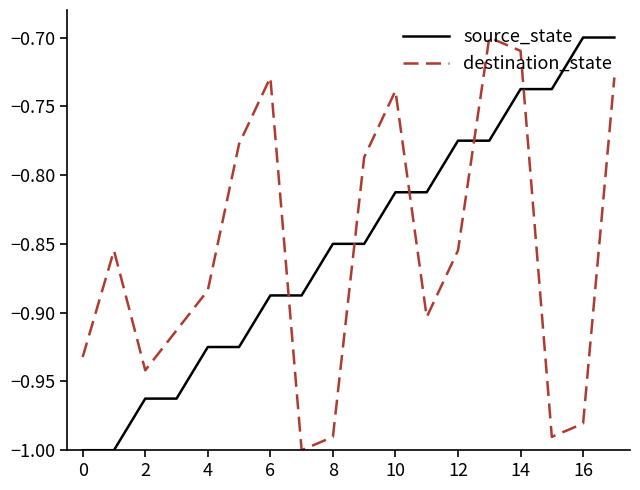

True or false: destination_state and source_state intersect in this chart.

True